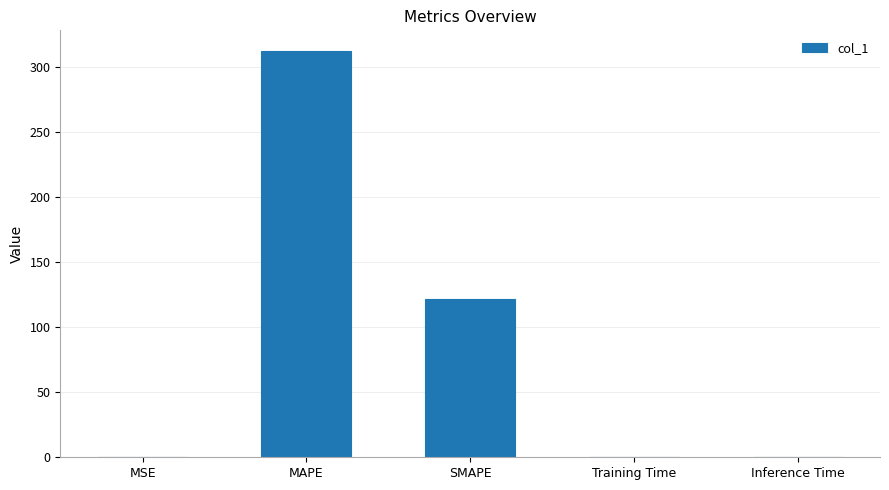

What is the sum of all values?

434.7